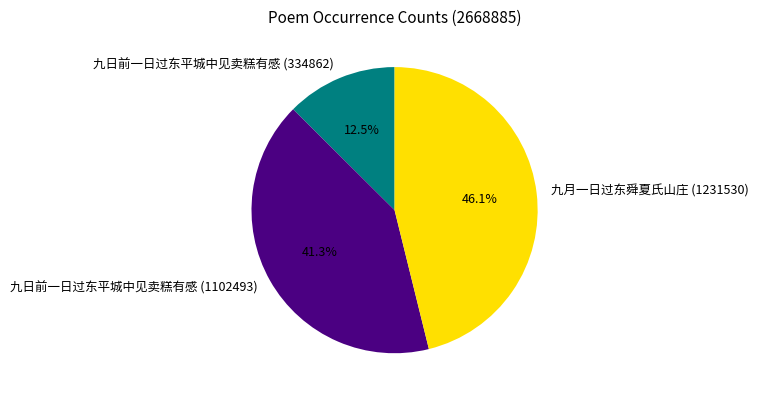

Is it true that 九日前一日过东平城中见卖糕有感 (334862) is 24% of the pie?

False